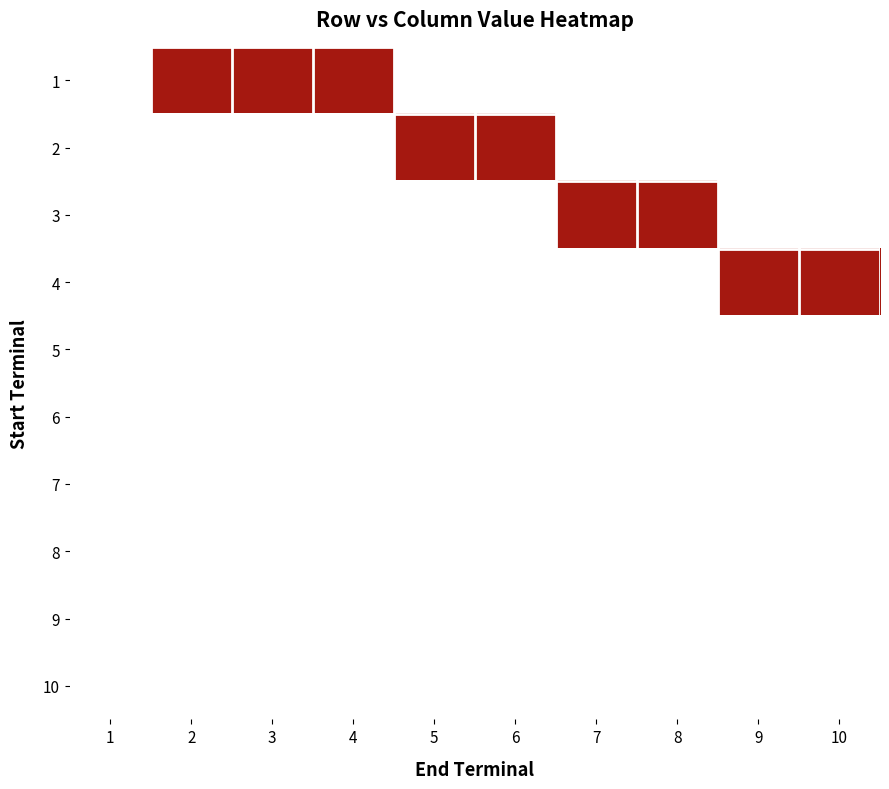

How many distinct data groups are displayed?

10